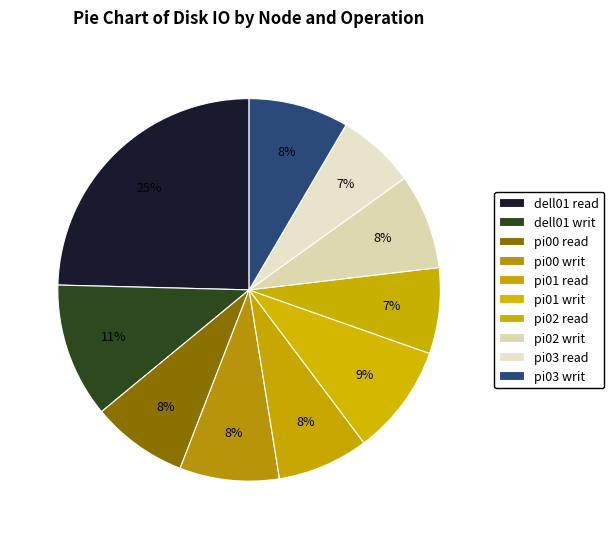

How many slices are in this pie chart?

10